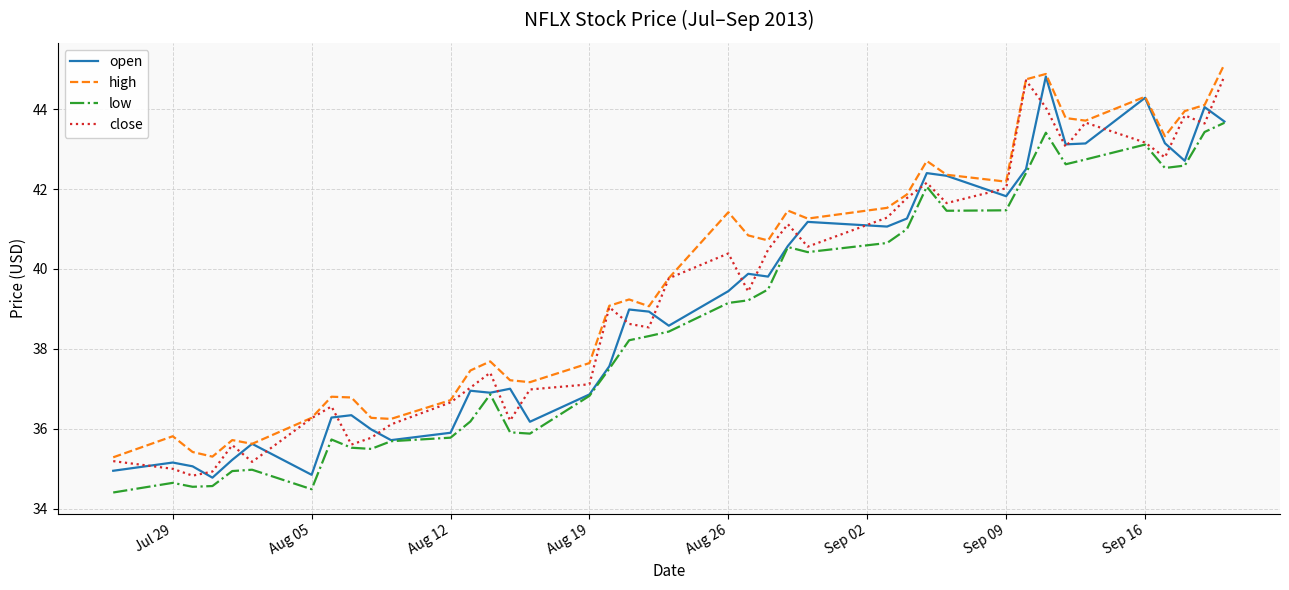

How many series are shown in this chart?

4